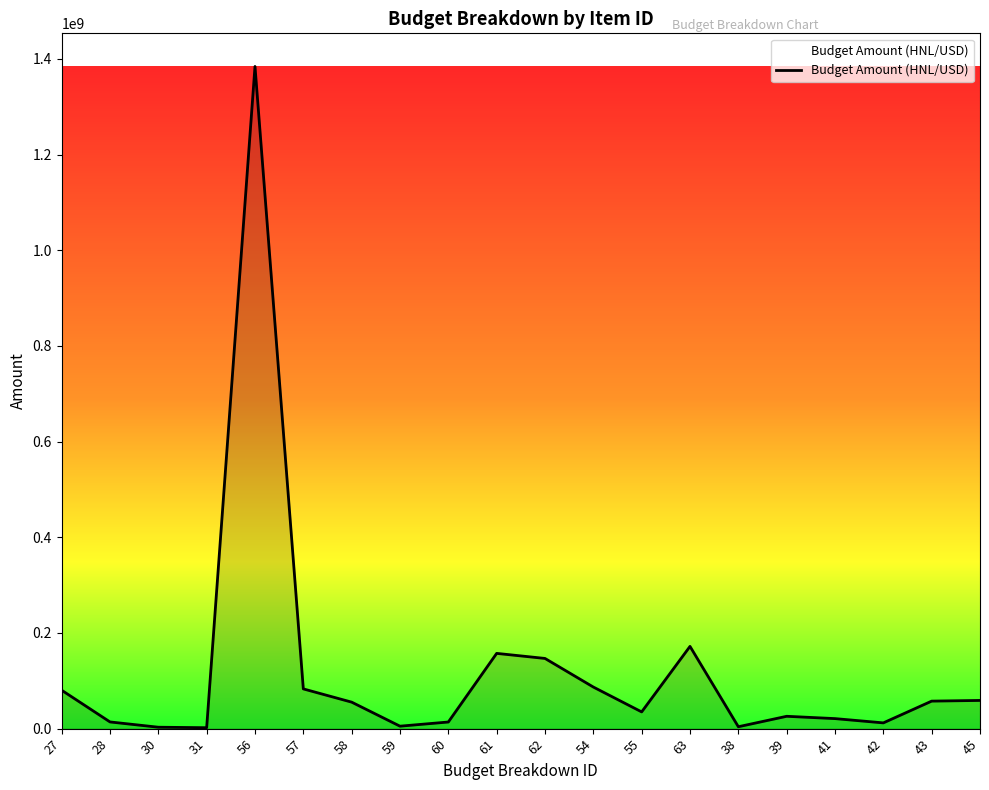

What is the difference between the maximum and minimum values?

1382291967